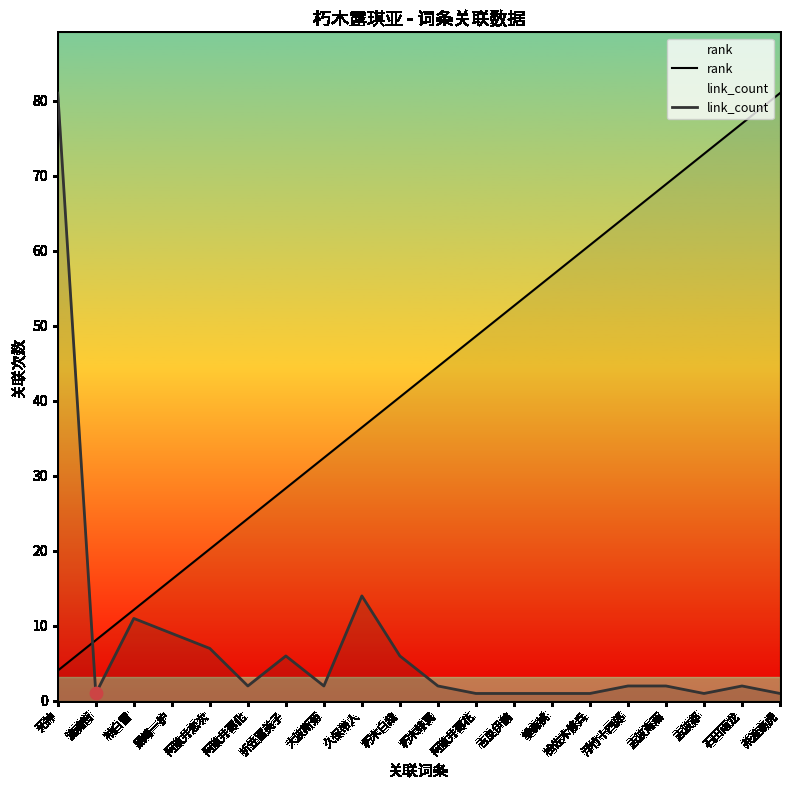

Which series reaches the maximum Y coordinate?

rank